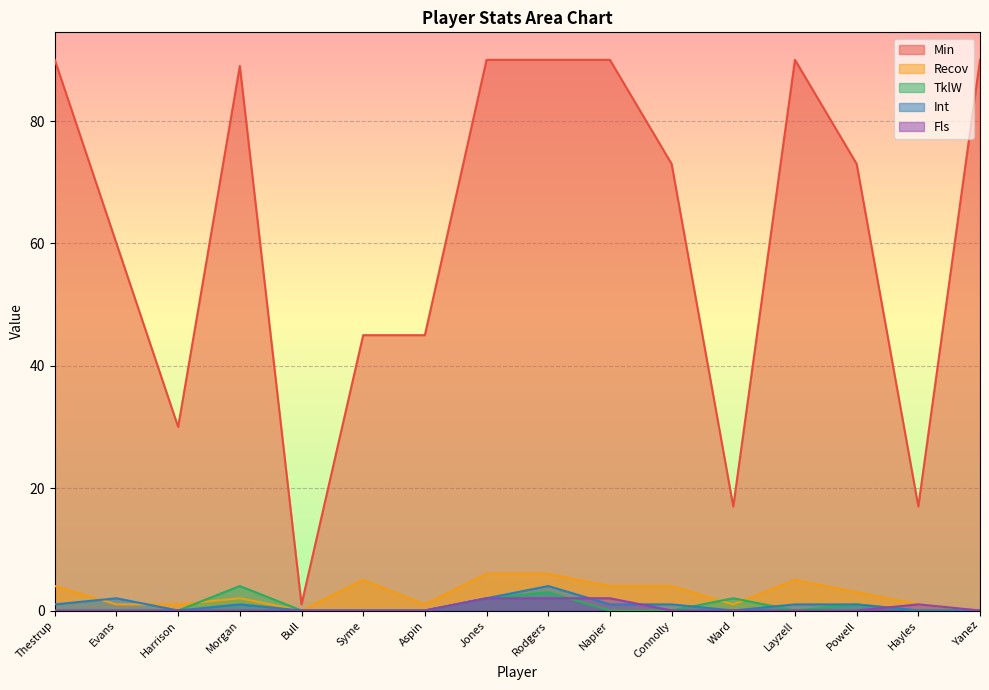

At which label is Int closest to 2?

Evans